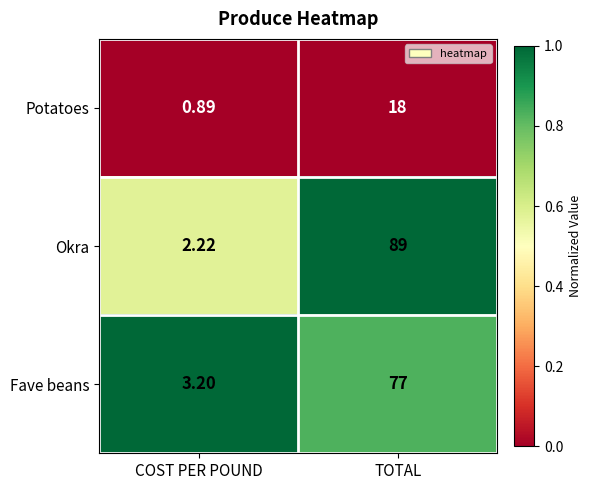

Which category has the lowest value in the Fave beans series?

COST PER POUND